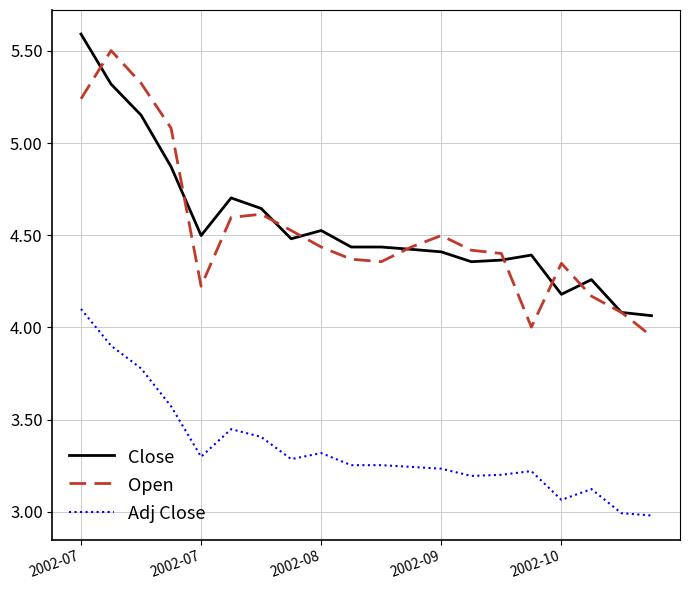

What is the minimum value shown in the chart?

3.0